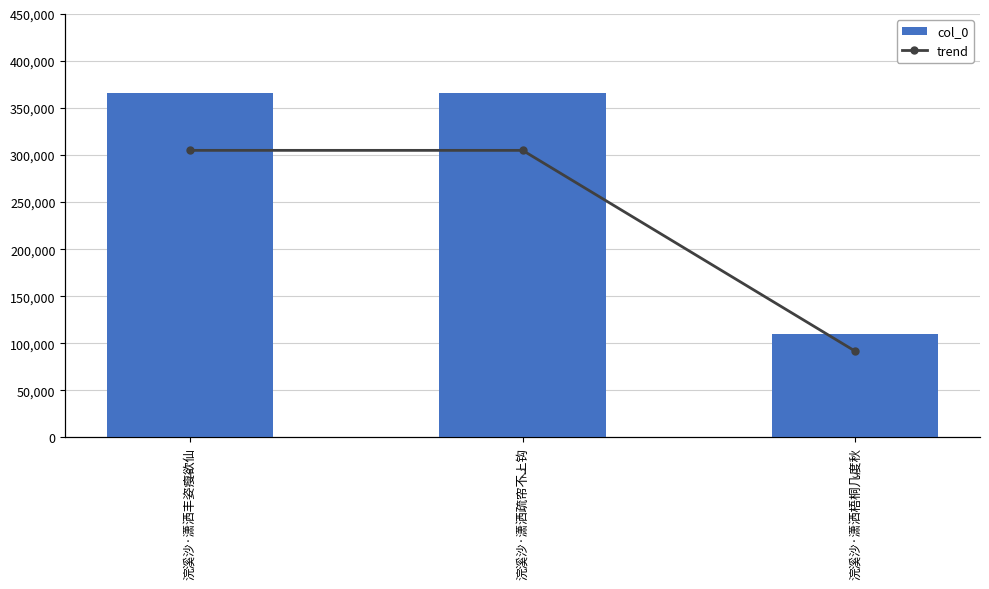

What is the value of the trend bar at the 1st from the left?

366043